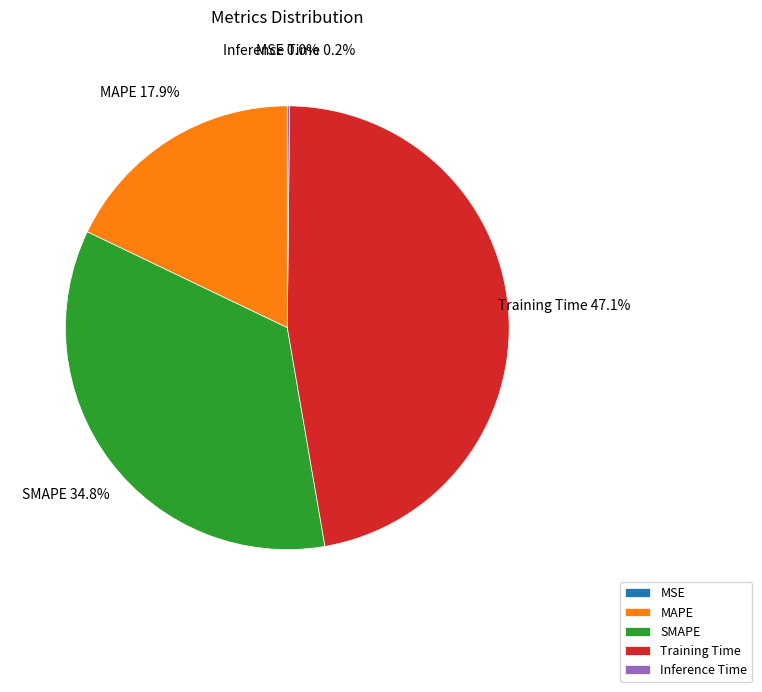

Which slice is the largest?

Training Time